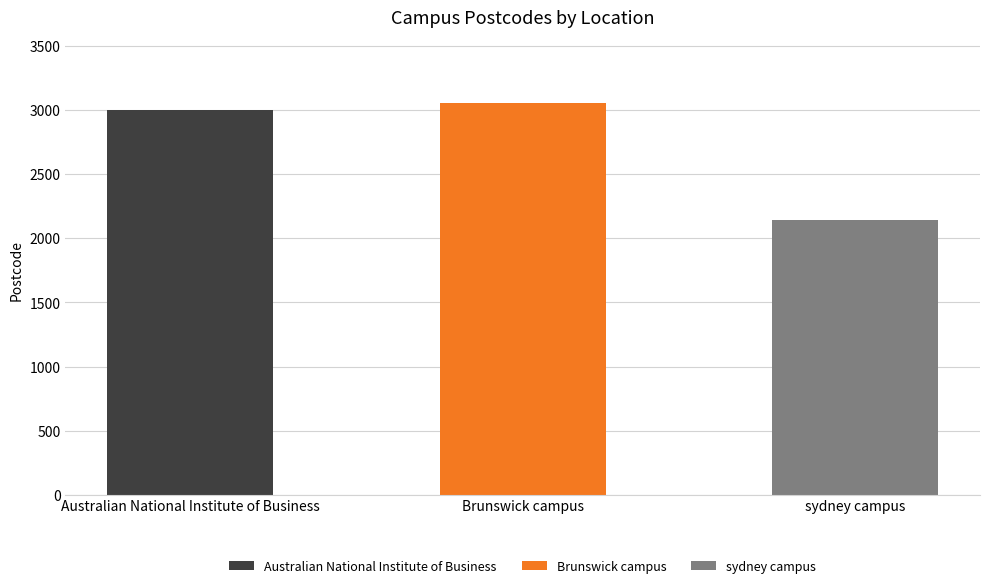

What is the change in value from Brunswick campus to sydney campus?

-912